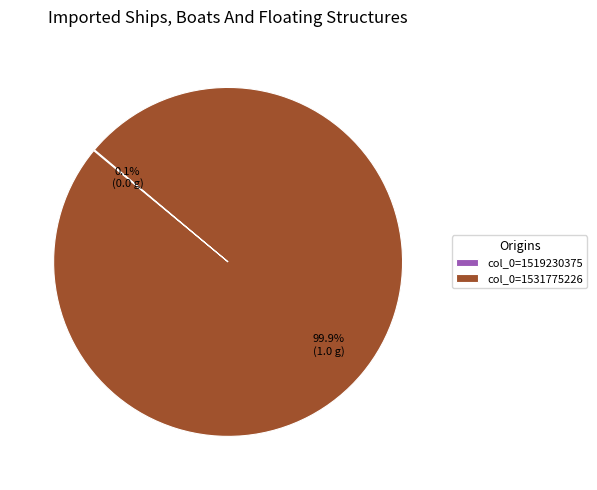

To the nearest percent, what portion does col_0=1531775226 represent?

100%